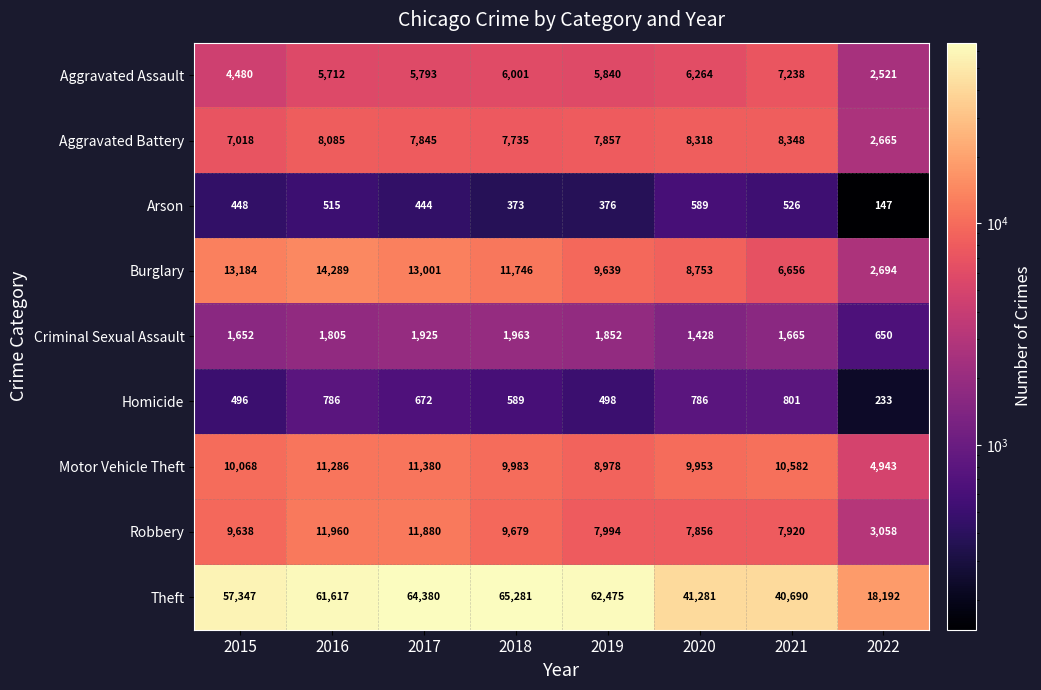

True or false: Burglary has a value of 11843 at 2020.

False